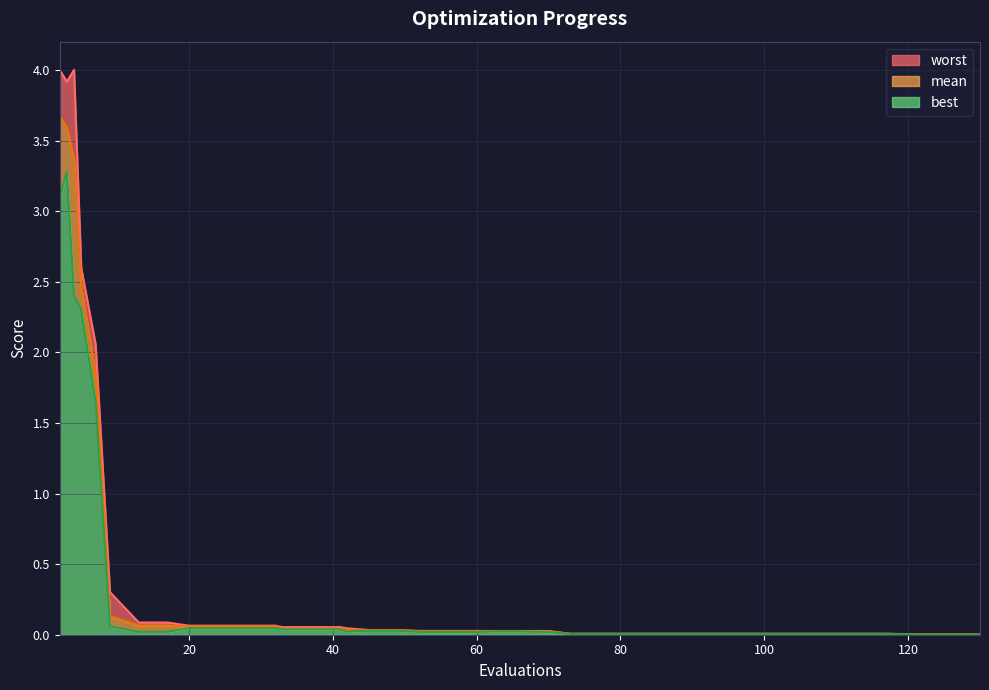

The value of best at 32 is 0.0. True or false?

True